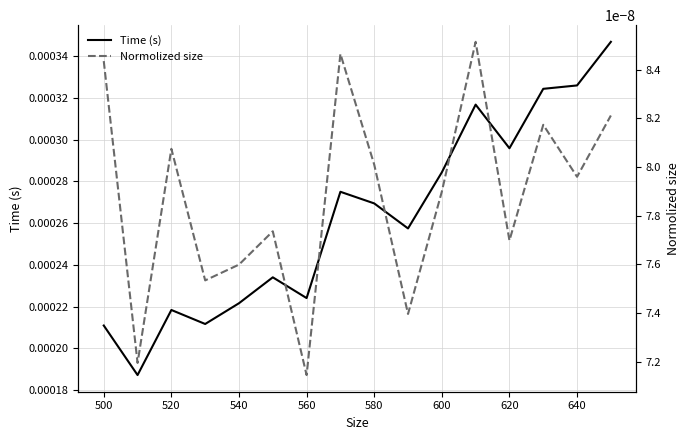

Count the number of categories in the chart.

16